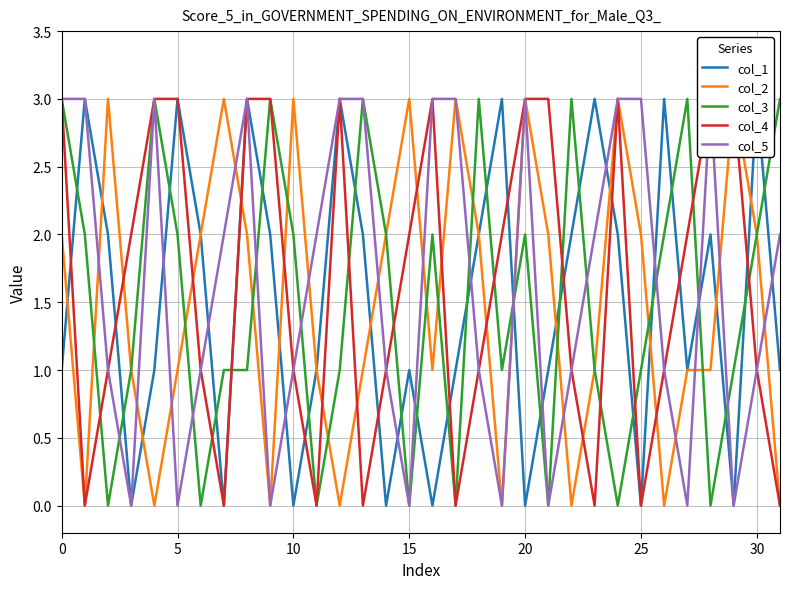

At which label is col_4 closest to 1?

10